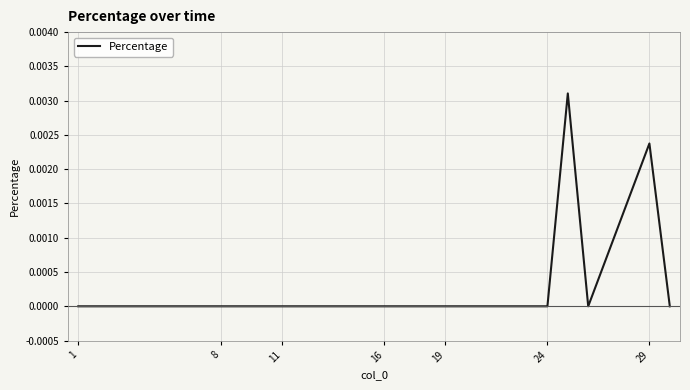

True or false: the data shows 0.0 at 19.

True